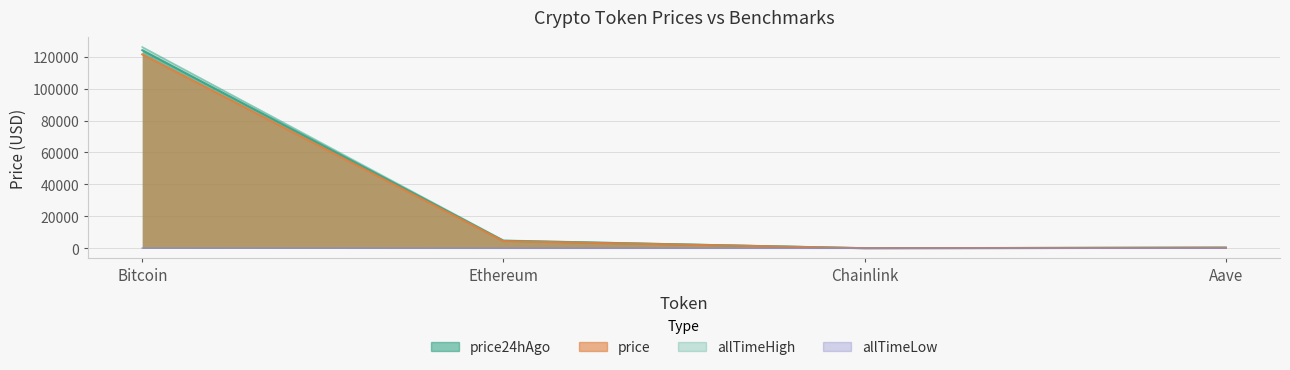

Which series changed the most between Bitcoin and Aave?

allTimeHigh